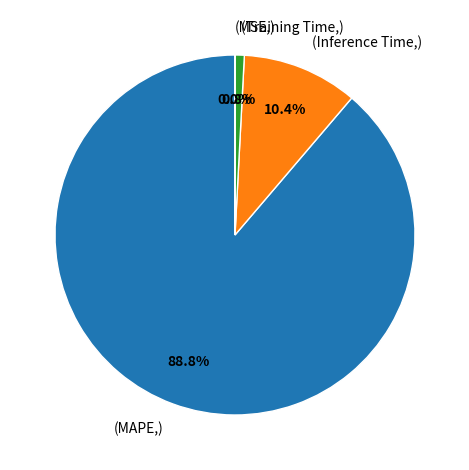

Is there any slice that represents more than half of the pie?

Yes